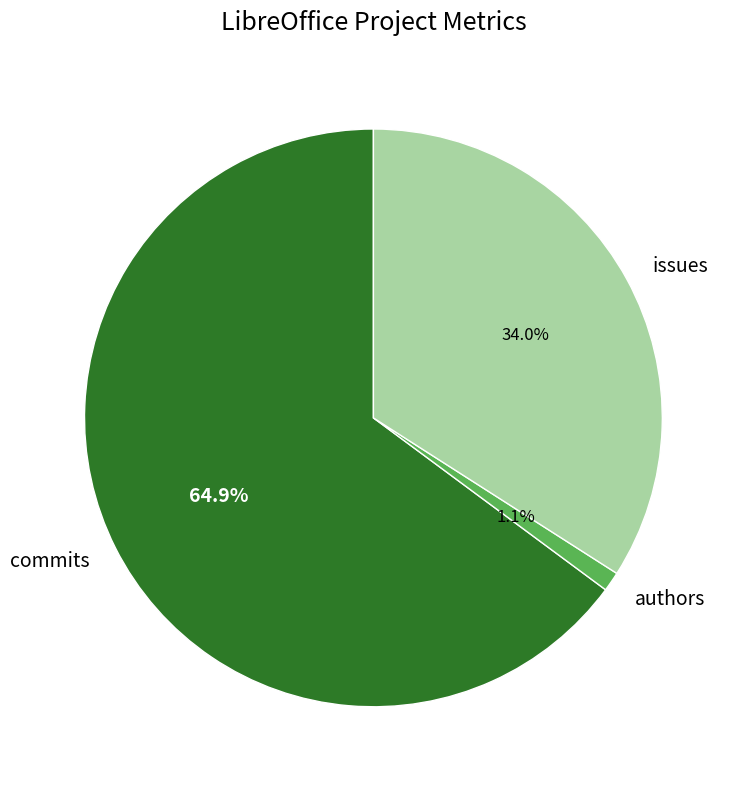

Is the sum of commits and issues greater than half?

Yes